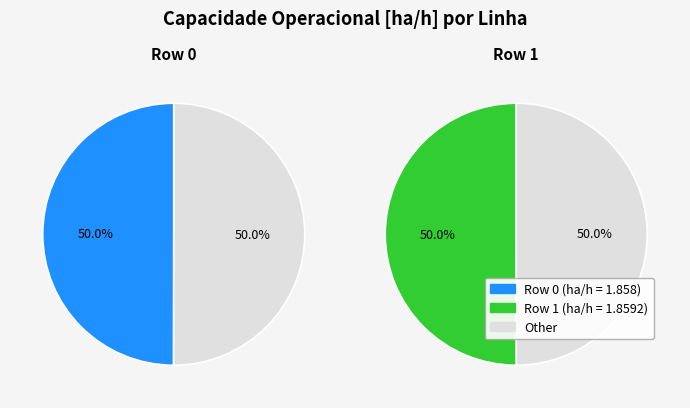

Rank the categories by value from lowest to highest.

Row 0, Row 1